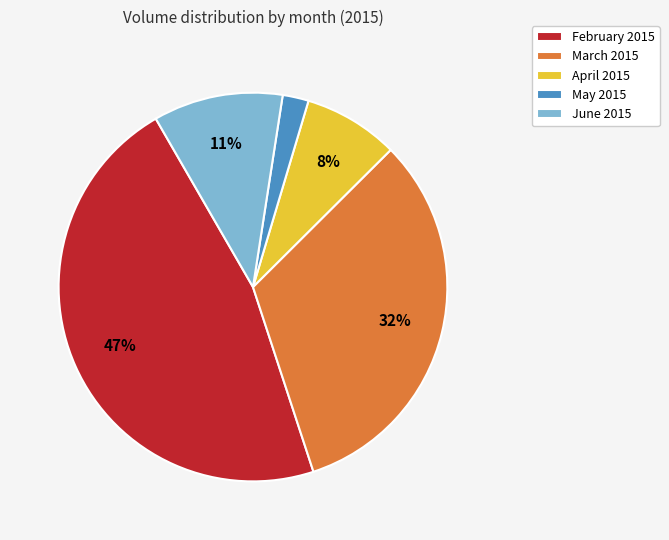

Is there any slice that represents more than half of the pie?

No